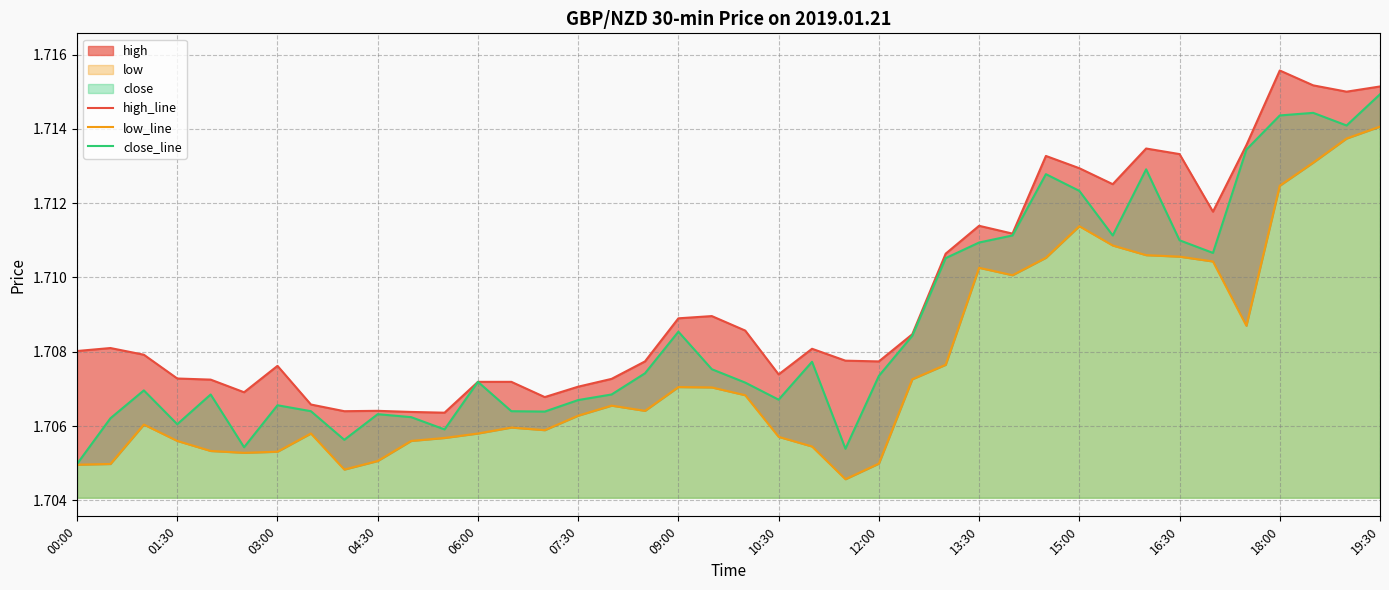

In high_line, how many points are higher than both neighbors (excluding endpoints)?

9